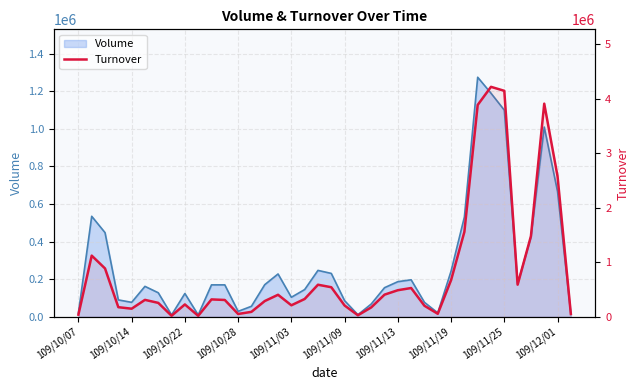

What is the change in value from 22 to 32?

+3970250